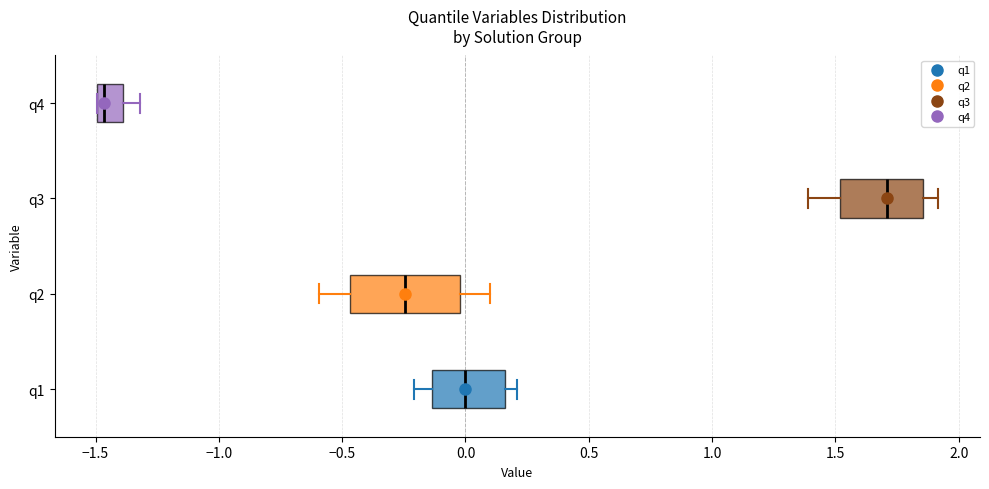

Reading bottom to top, transcribe this box plot: for each box, give where its median line is, the range the box spans, and where its two whiskers end, as read against the x-axis. The values are not printed on the chart, so give them approximately, as read against the axis.

q1: median 0.00, box -0.15 to 0.15, whiskers -0.20 to 0.20
q2: median -0.25, box -0.45 to 0.00, whiskers -0.60 to 0.10
q3: median 1.70, box 1.50 to 1.85, whiskers 1.40 to 1.90
q4: median -1.45, box -1.50 to -1.40, whiskers -1.50 to -1.30